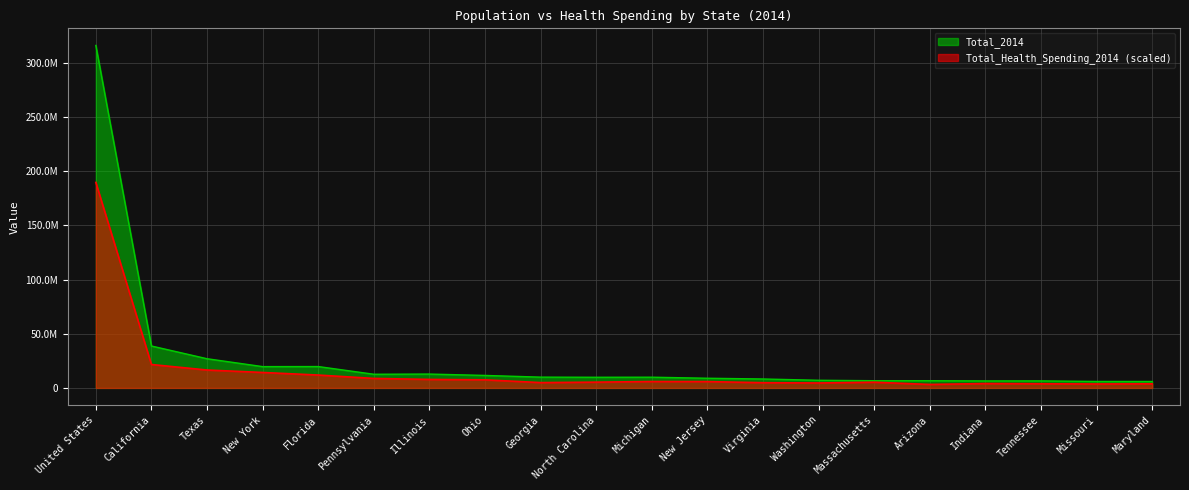

Which label corresponds to the smallest value in the chart?

Arizona